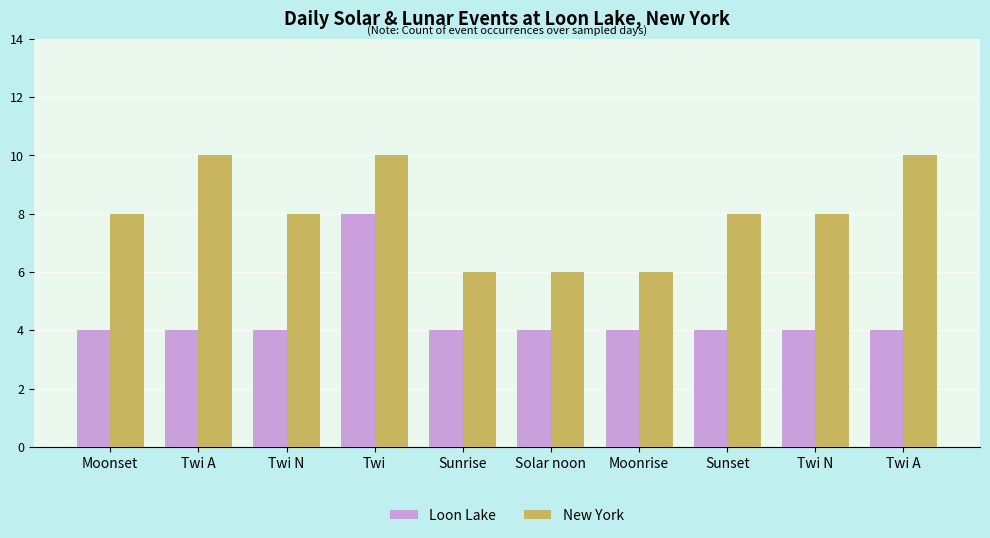

List the labels in order of New York value, smallest first.

Sunrise, Solar noon, Moonrise, Moonset, Twi N, Sunset, Twi N, Twi A, Twi, Twi A